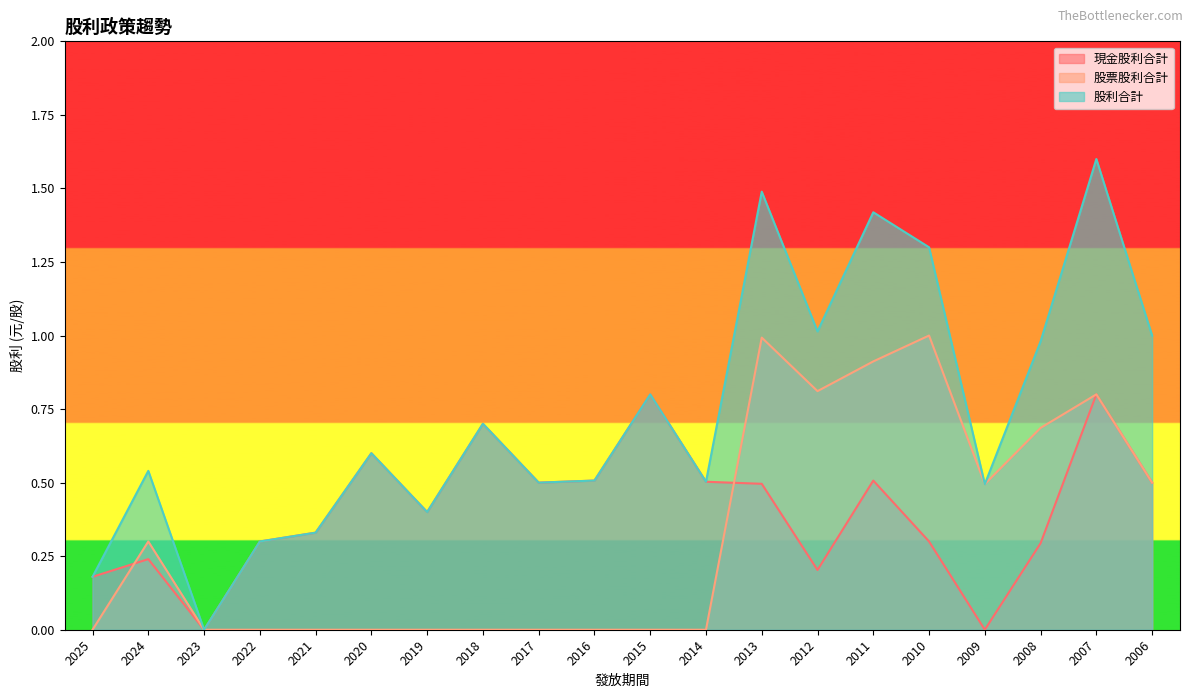

Where do 股票股利合計 and 現金股利合計 first cross each other?

2025 and 2024